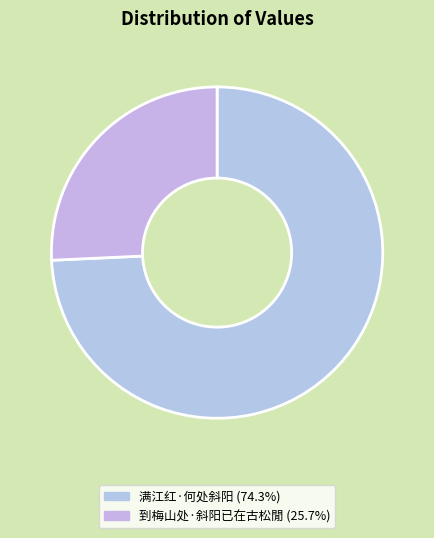

Which slice represents more than half of the pie?

满江红·何处斜阳